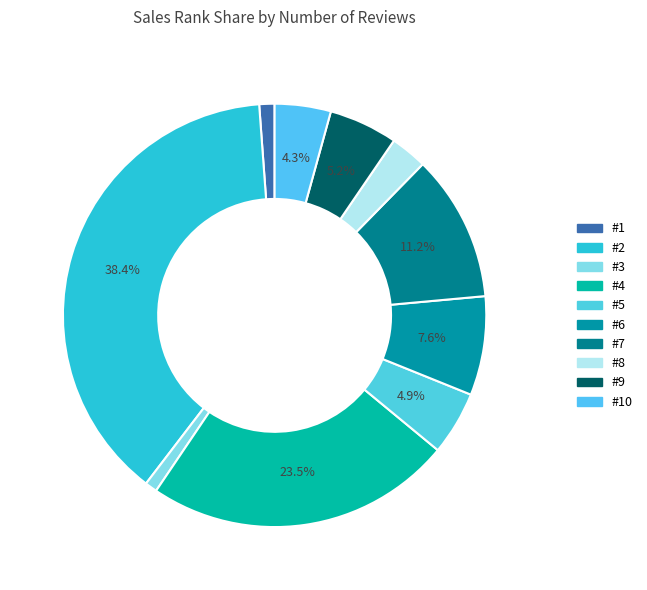

To the nearest percent, what is the difference between the largest and smallest slice percentages?

38%